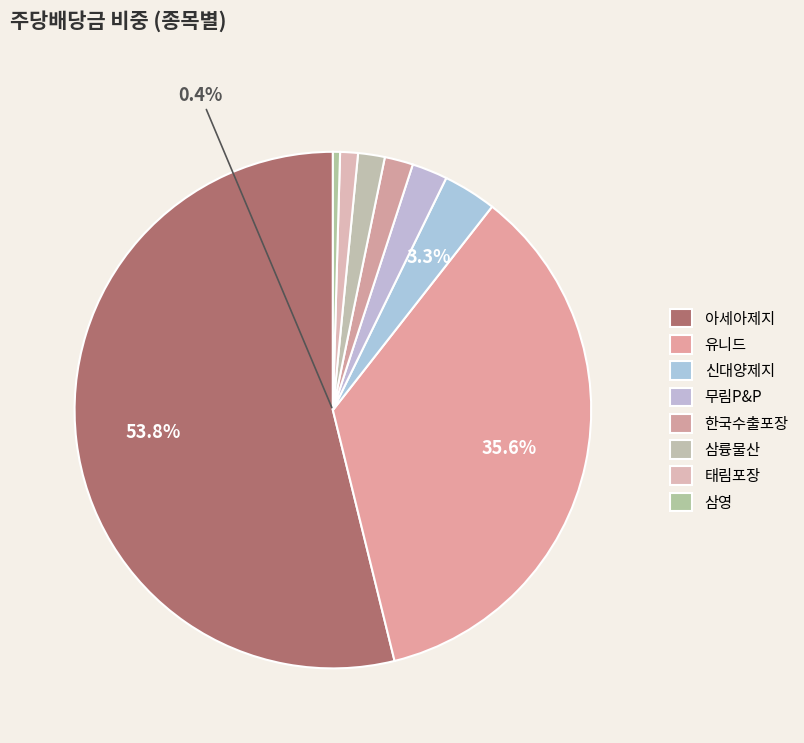

What percentage is the 유니드 slice, to the nearest percent?

36%